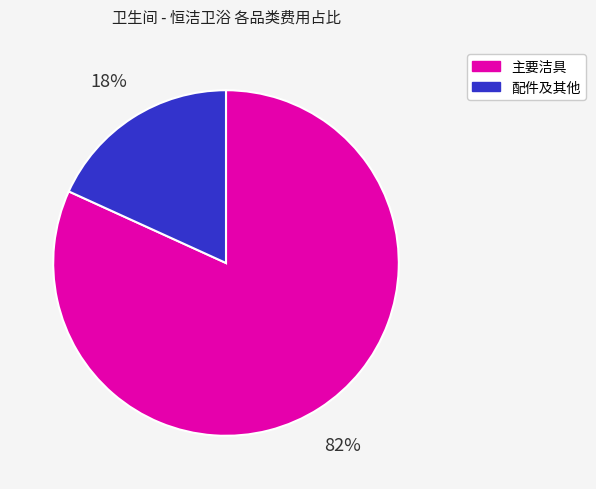

Is there a majority slice in this chart?

Yes